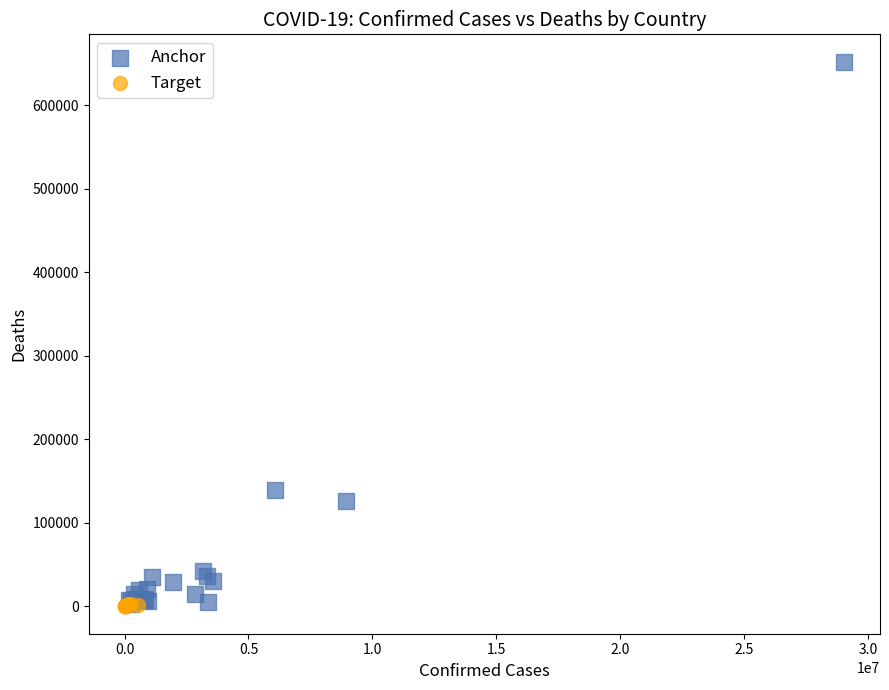

Which series has the widest spread of Y values?

Anchor